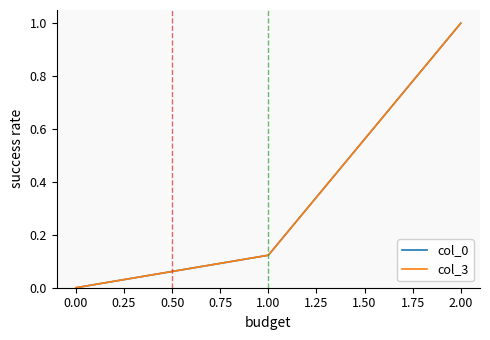

The value of col_0 at 0.00 is 0.0. True or false?

True